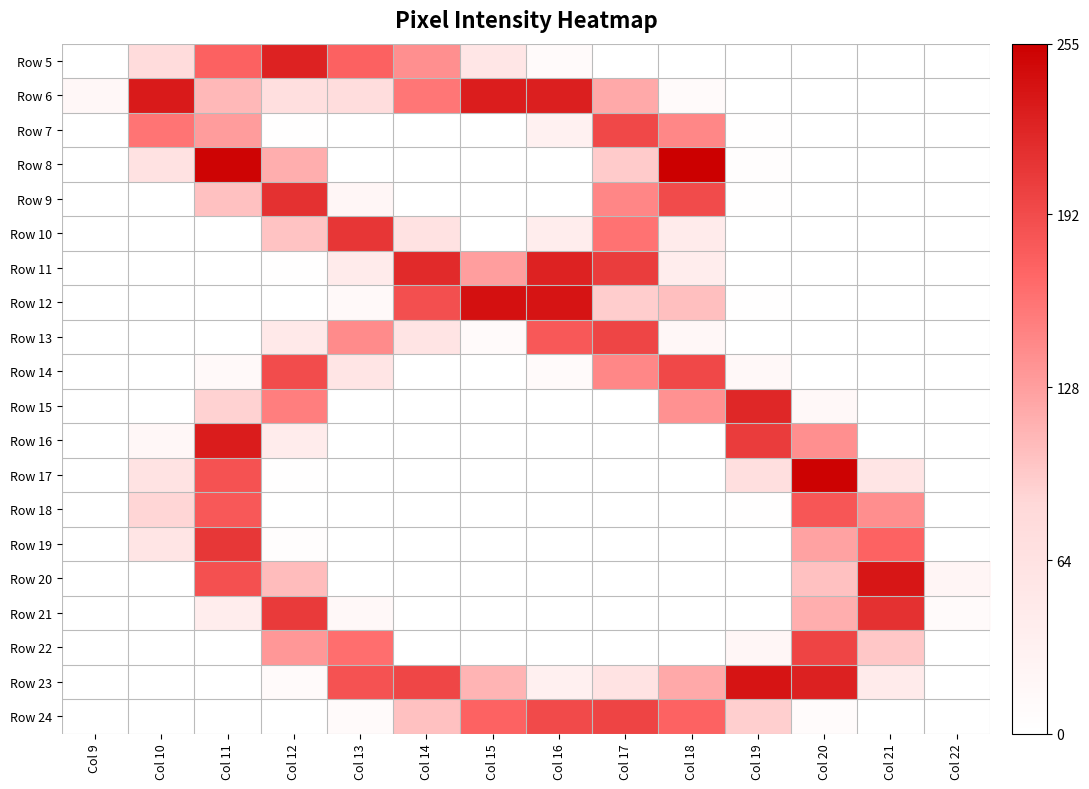

At how many categories does at least one series exceed 32?

12